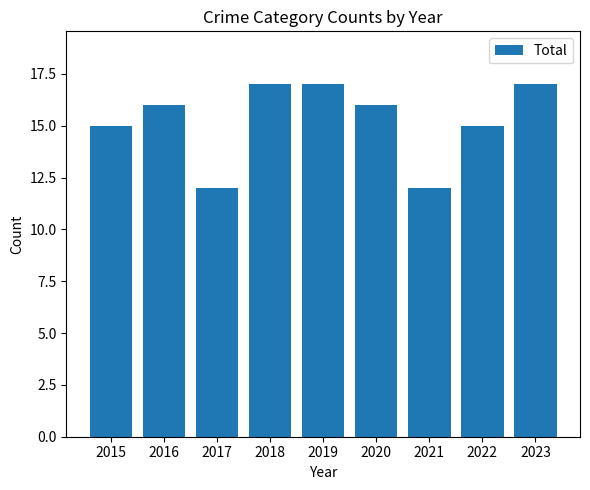

Reading left to right, extract all data points from this chart.

15	16	12	17	17	16	12	15	17